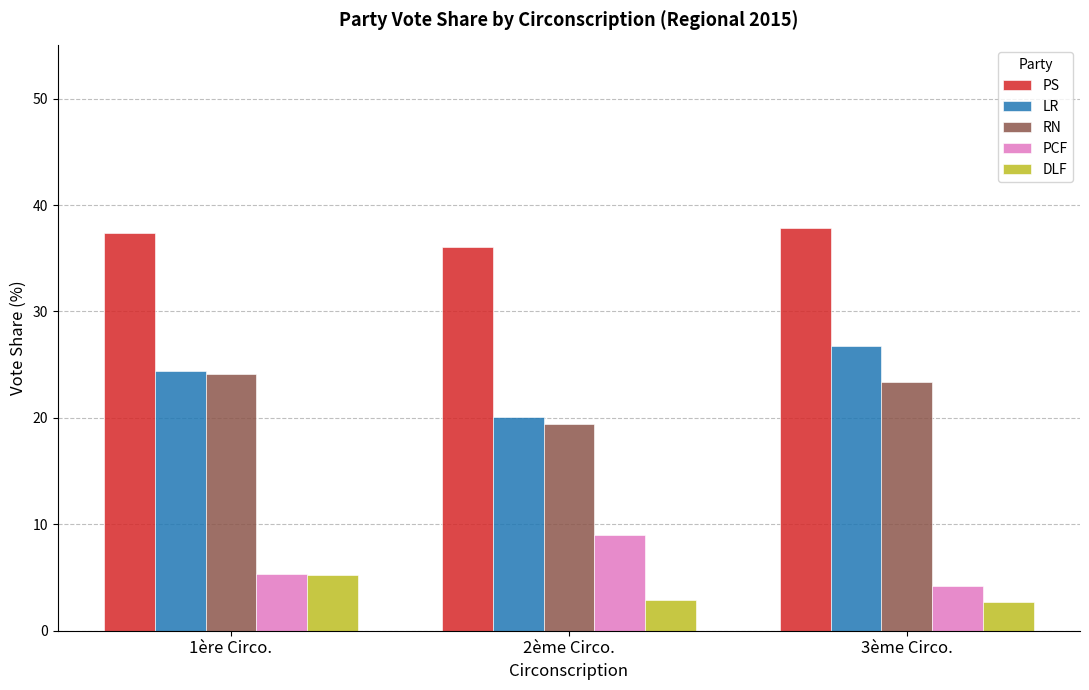

What is the spread (max minus min) of values at 2ème Circo.?

33.1